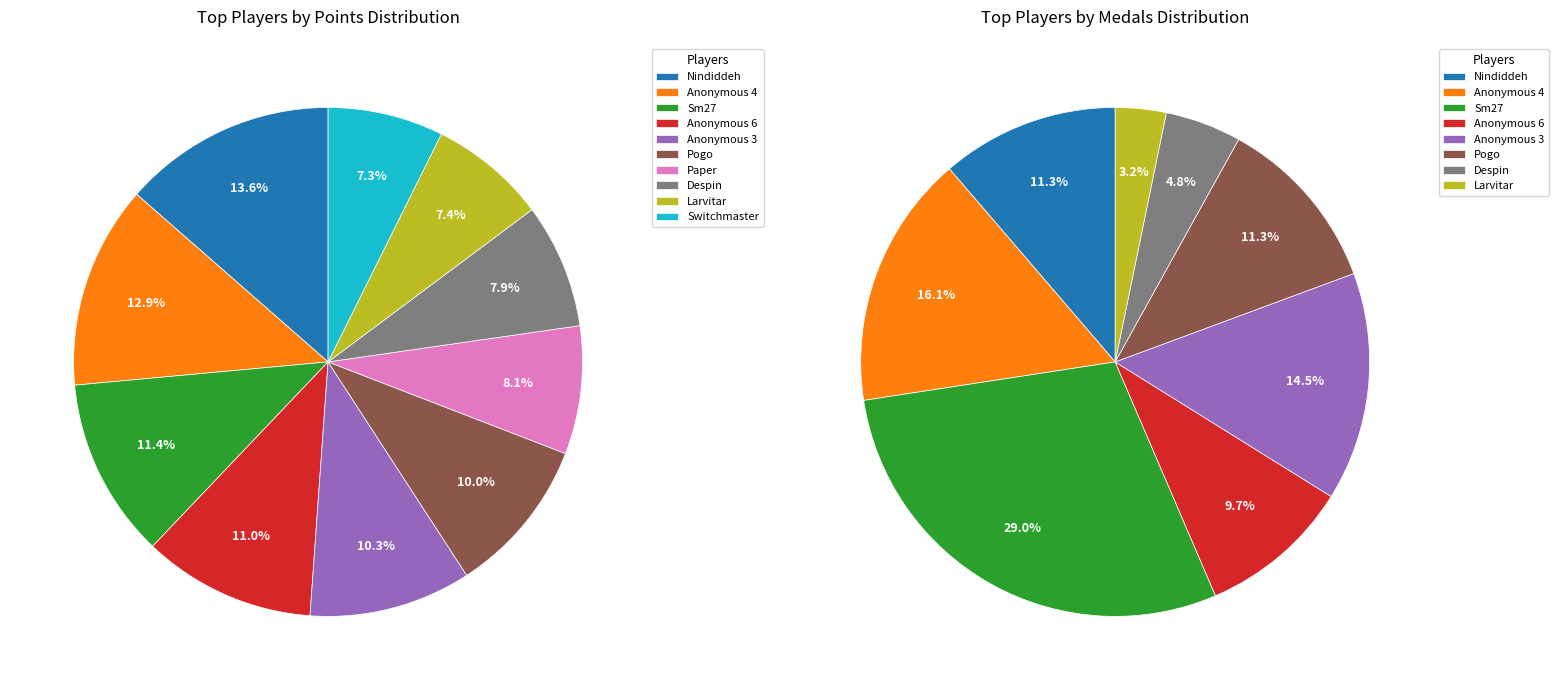

The Sm27 slice represents 21% of the pie. True or false?

False